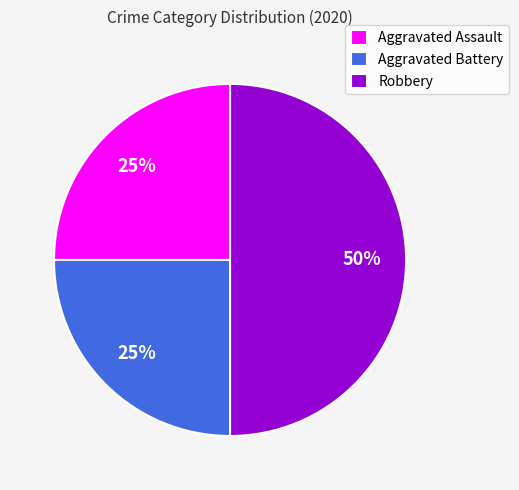

How many segments does this pie chart have?

3